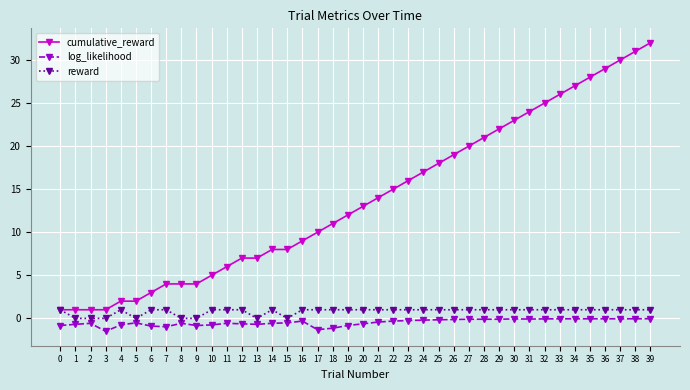

Rank the series by their maximum value, from lowest to highest.

log_likelihood, reward, cumulative_reward